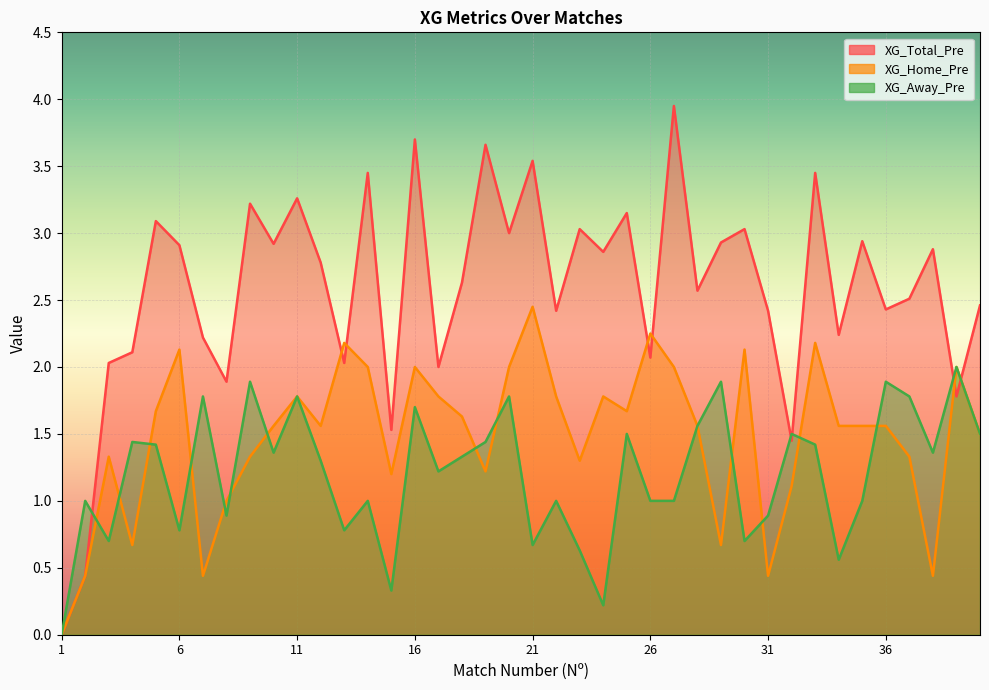

The XG_Away_Pre series shows 1.9 at 9. True or false?

True